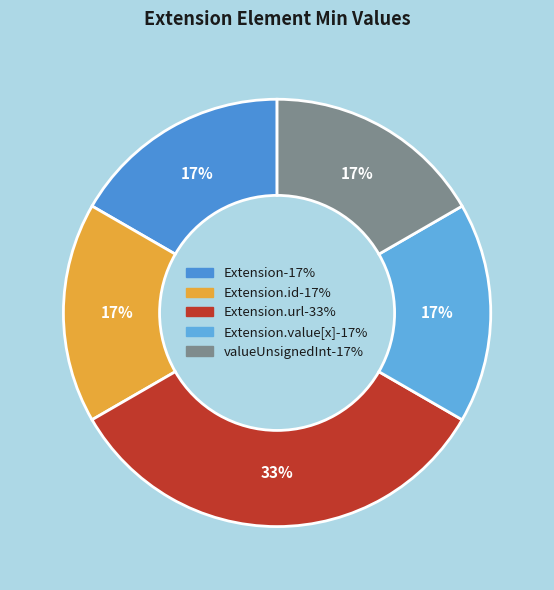

Rank the categories by value from lowest to highest.

Extension, Extension.id, Extension.value[x], Extension.value[x]:valueUnsignedInt, Extension.url